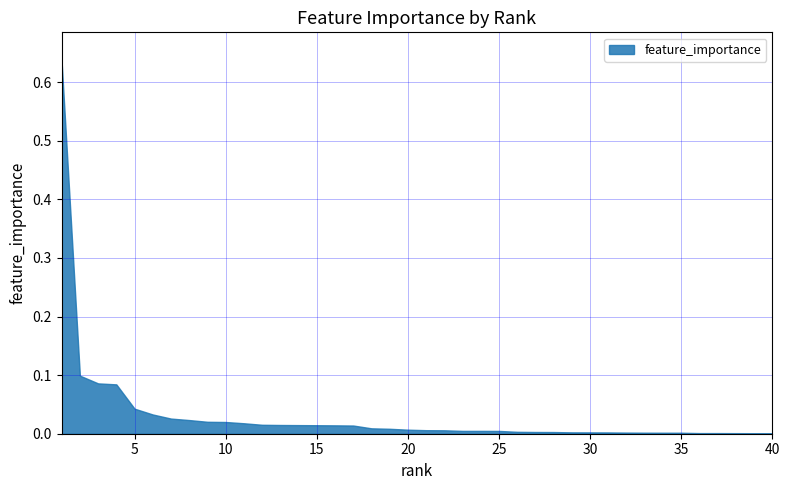

What is the sum of all values?

1.3